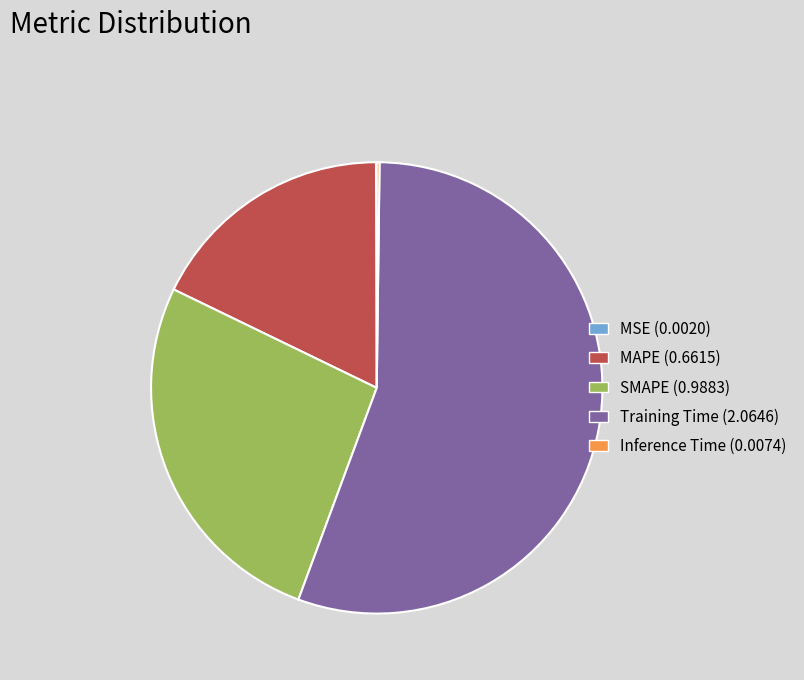

Is it true that SMAPE (0.9883) is 27% of the pie?

True